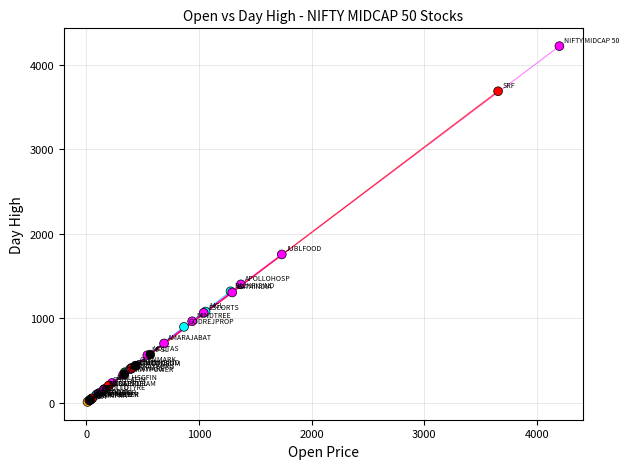

What Y value in the scatter plot is closest to 2114?

1755.0